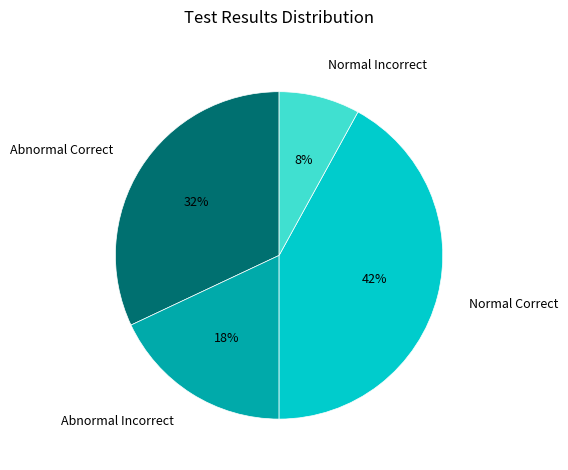

Which category has the smallest portion of the pie?

Normal Incorrect